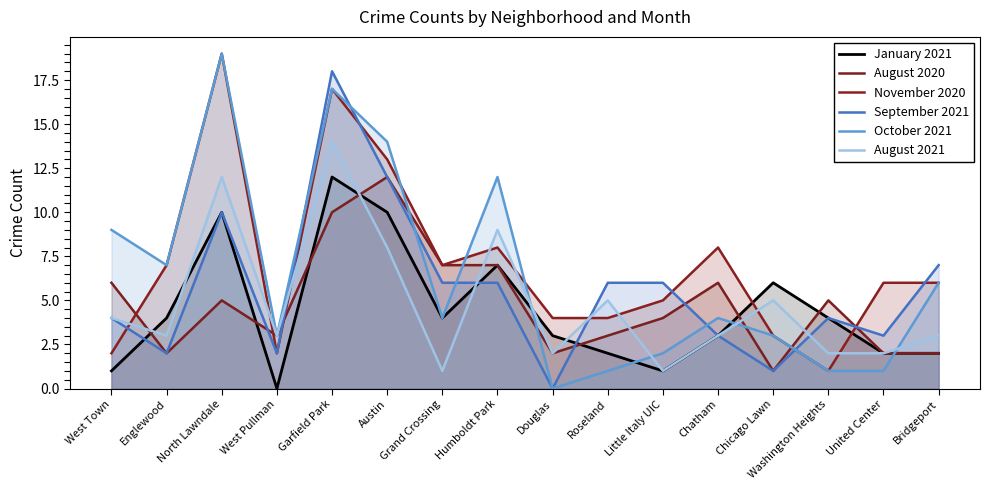

Does the chart have visible grid lines?

No